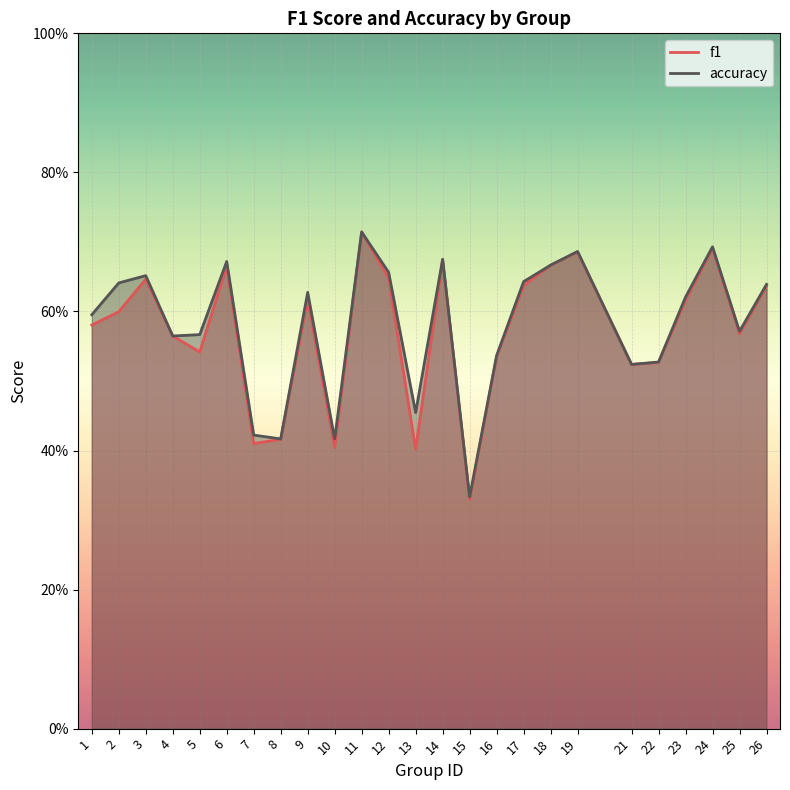

How many interior local peaks does the f1 series have?

7